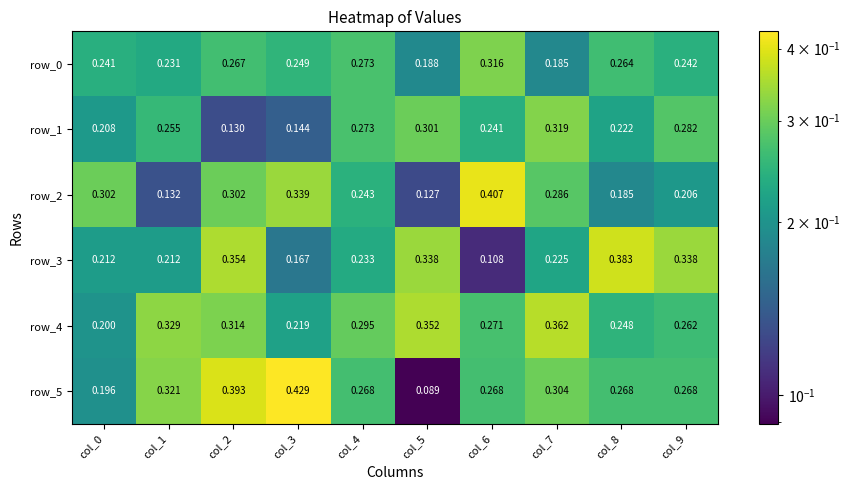

True or false: row_5 has a value of 0.3 at col_9.

True